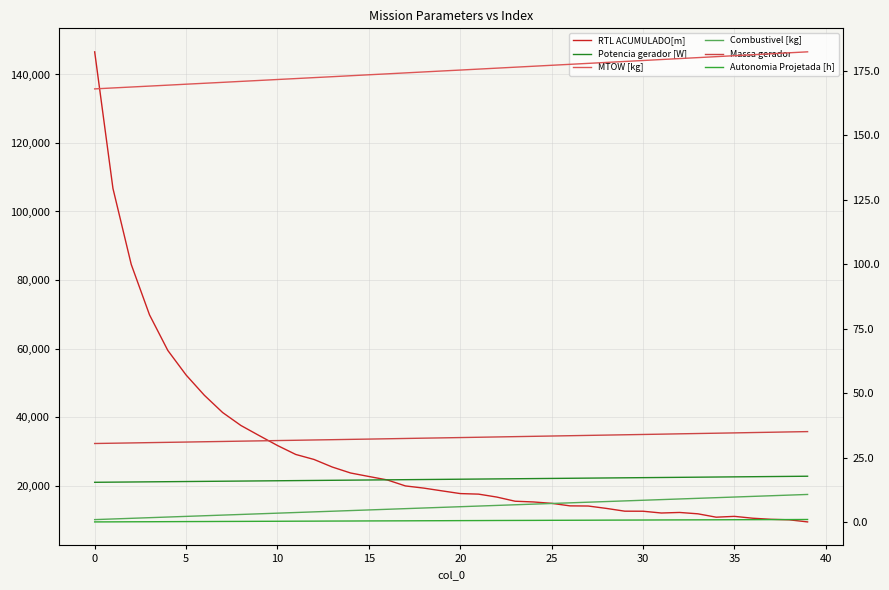

Is it true that RTL ACUMULADO[m] equals 9982.5 at 38?

True